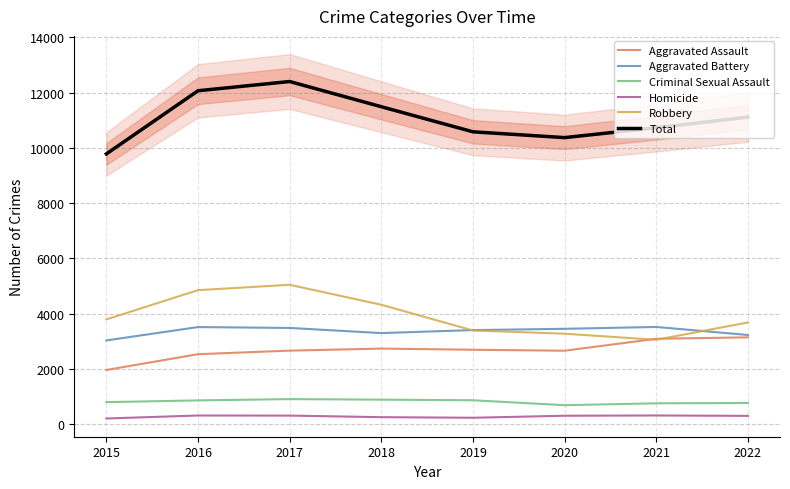

What is the value of the Robbery point at the 1st from the left?

3790